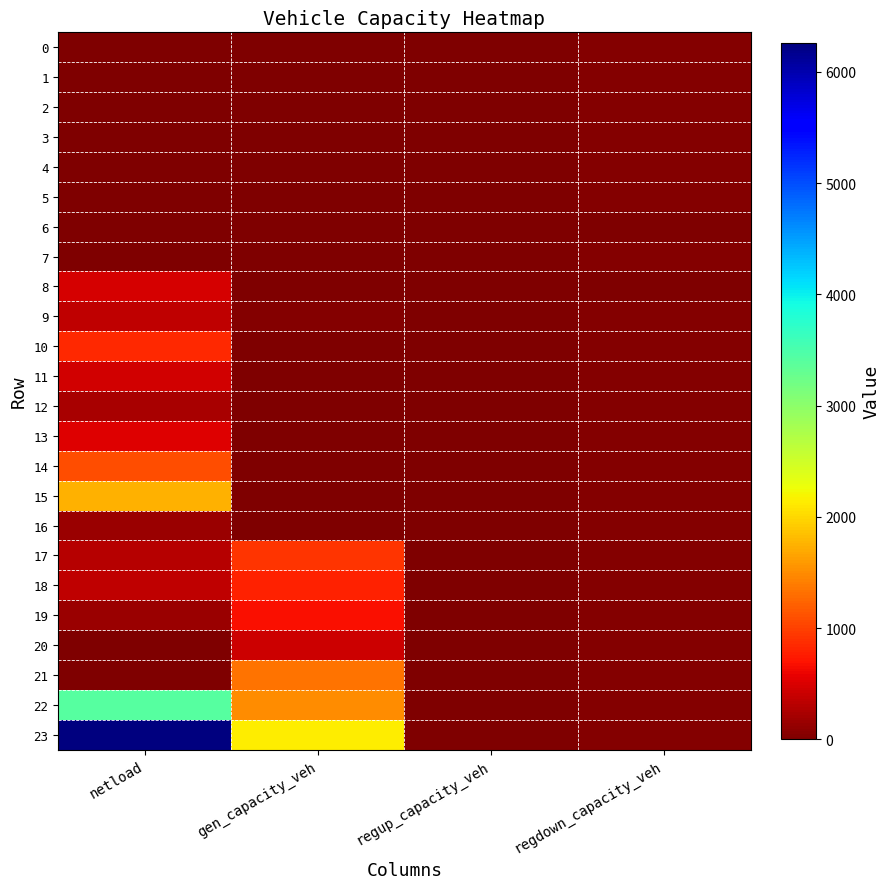

What is the total value across all series at gen_capacity_veh?

7893.1